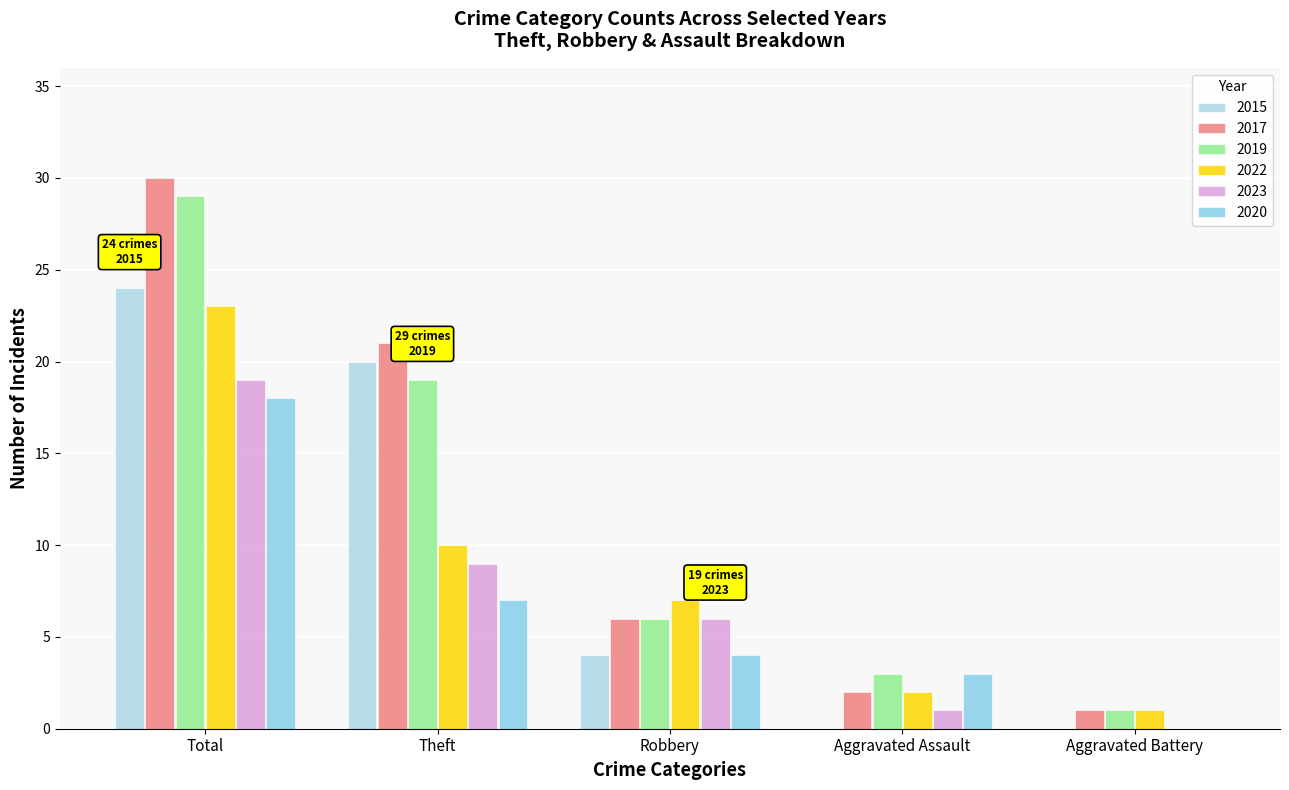

Which series has the largest range (max minus min)?

2017